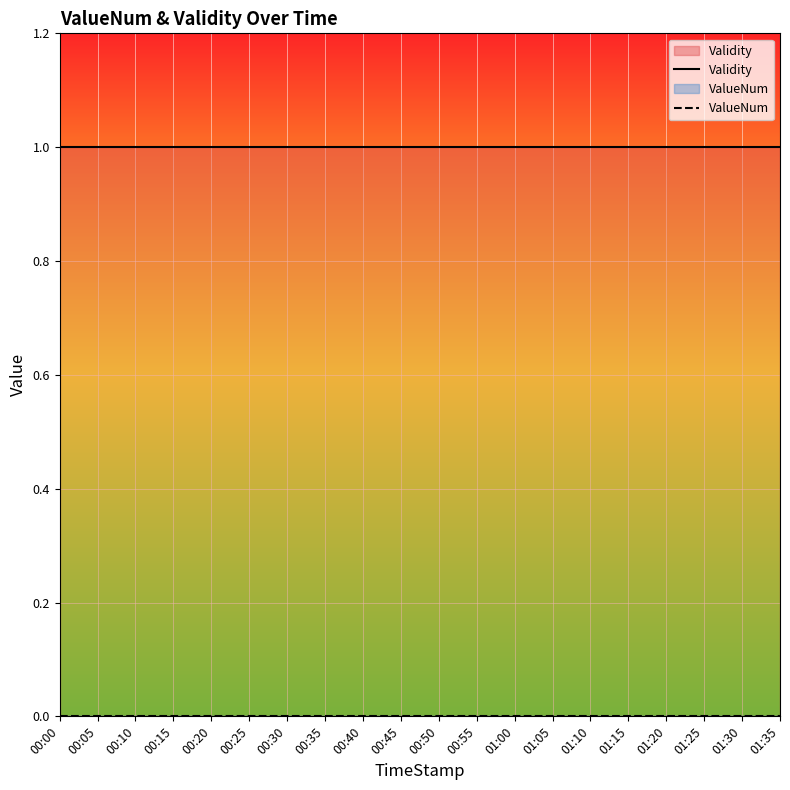

Reading right to left, list all the values displayed in this chart.

Validity: 1	1	1	1	1	1	1	1	1	1	1	1	1	1	1	1	1	1	1	1
ValueNum: 0	0	0	0	0	0	0	0	0	0	0	0	0	0	0	0	0	0	0	0